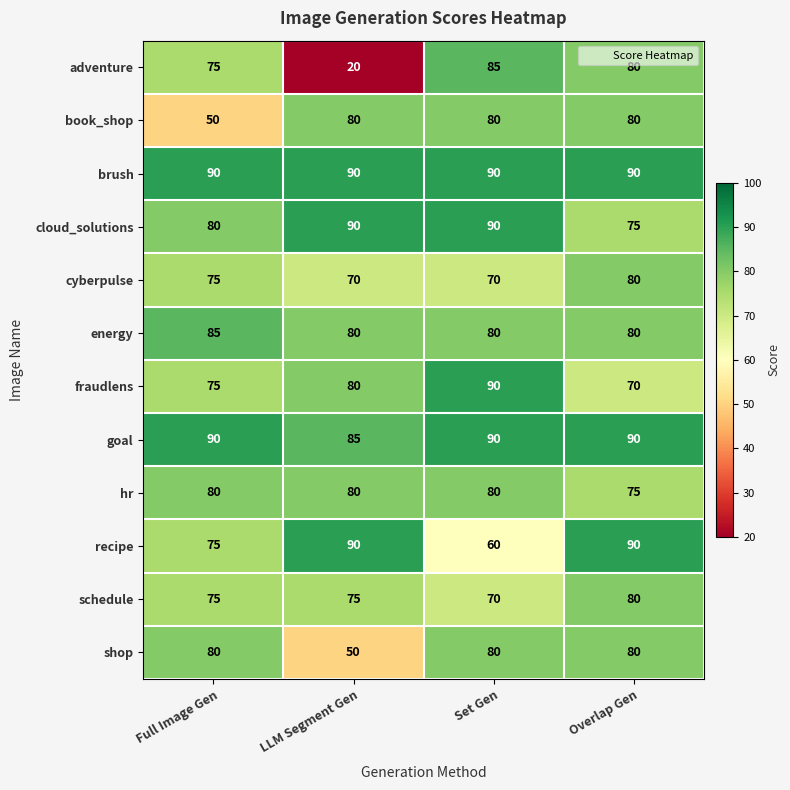

Between Full Image Gen and LLM Segment Gen, which series saw the biggest shift?

adventure